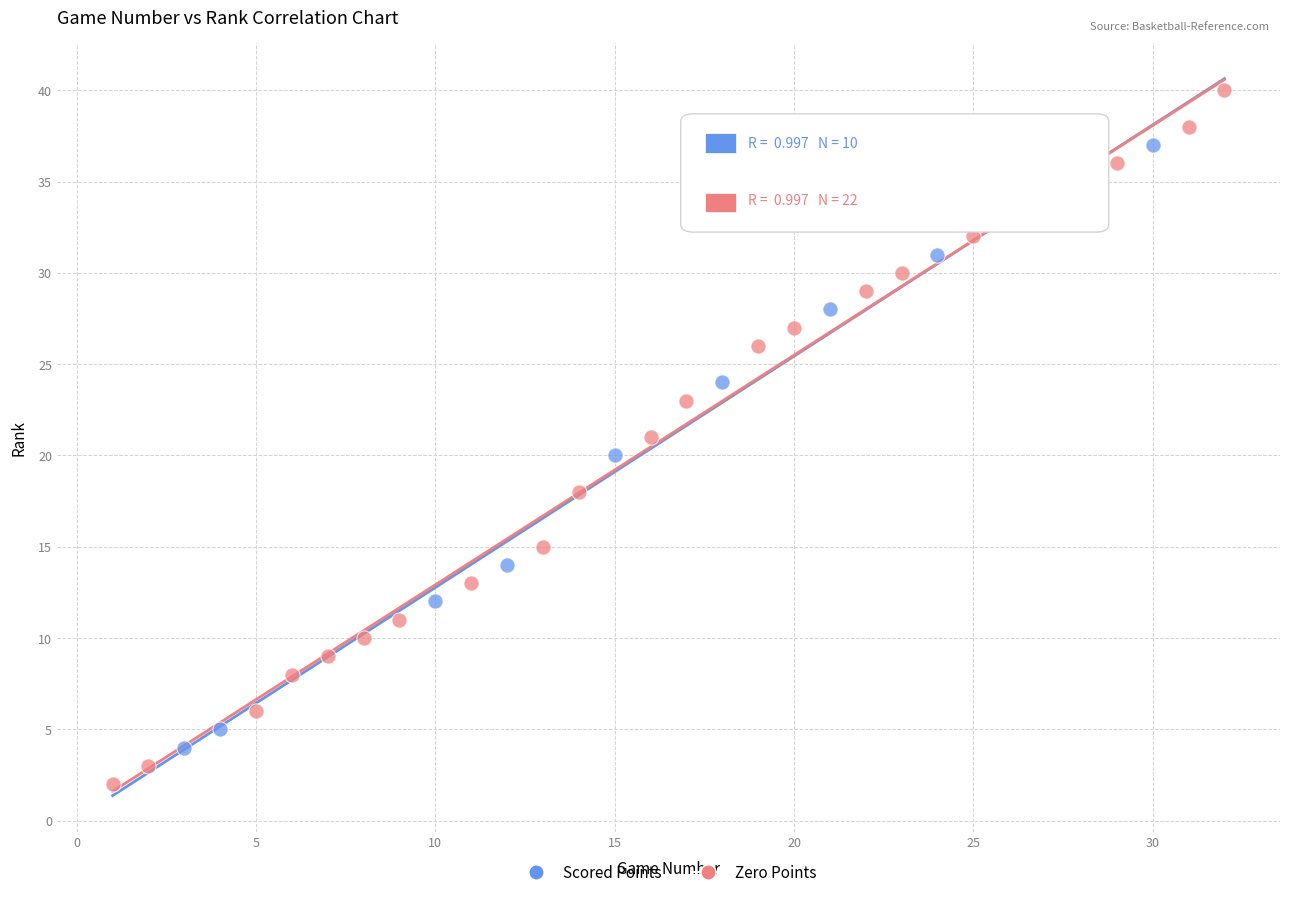

Which series contains the lowest Y value?

Zero Points